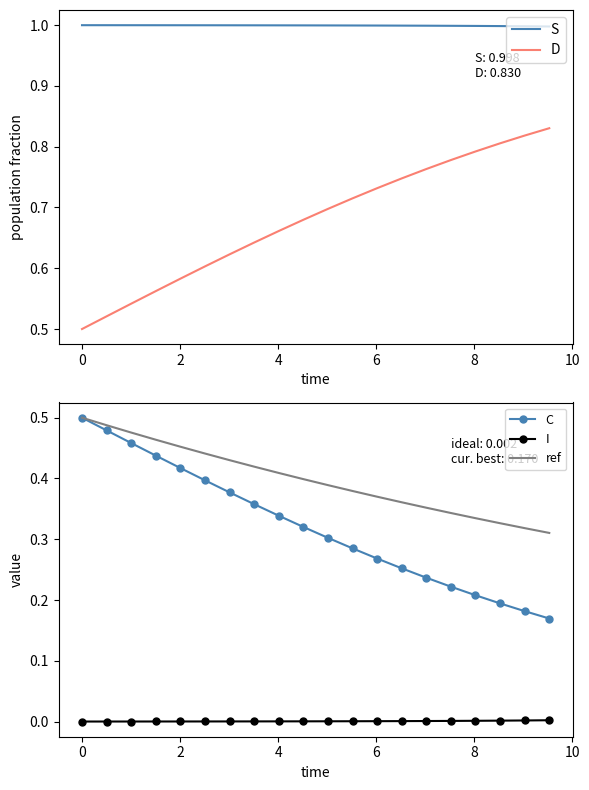

What is the difference between the second highest and minimum values in the C series?

0.3